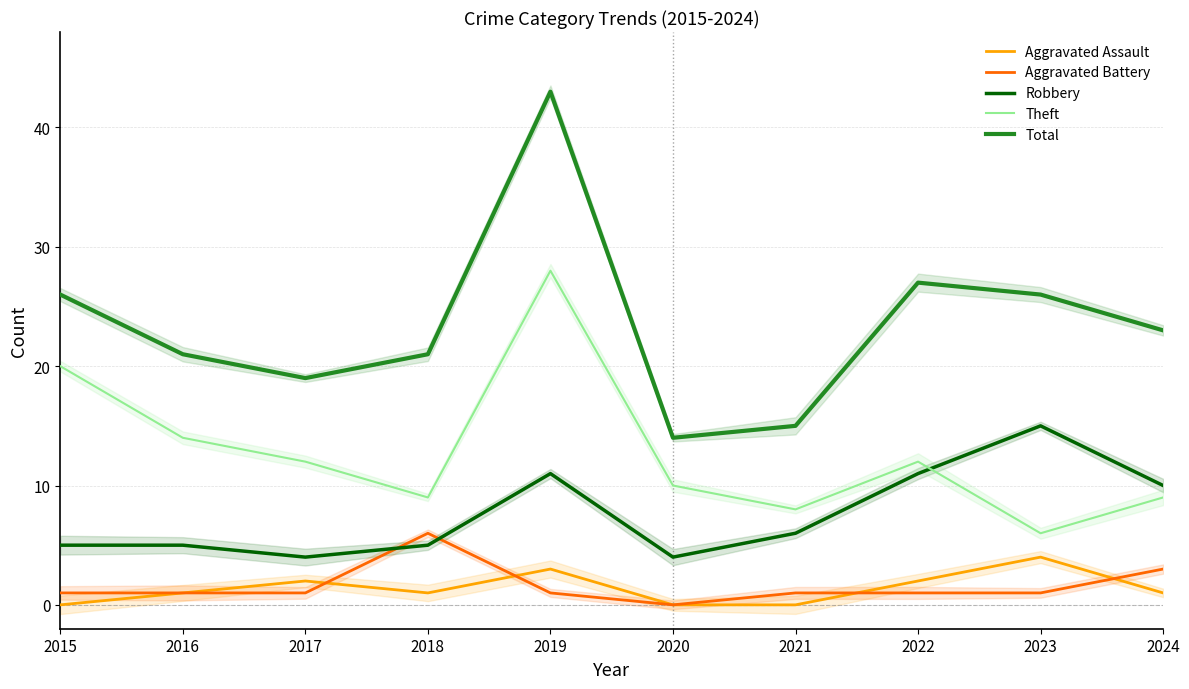

How many lines are shown in the chart?

5